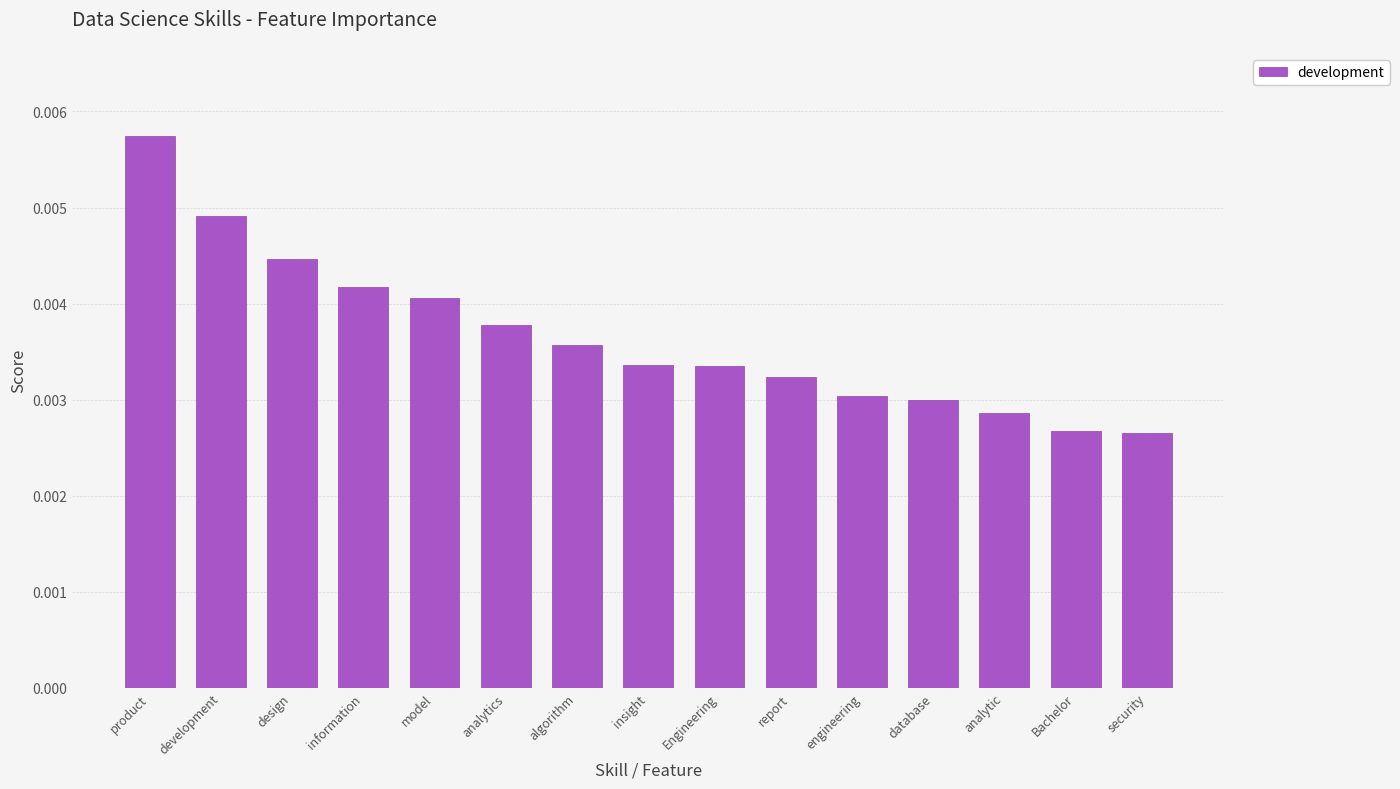

How many values are between 0 and 1?

15